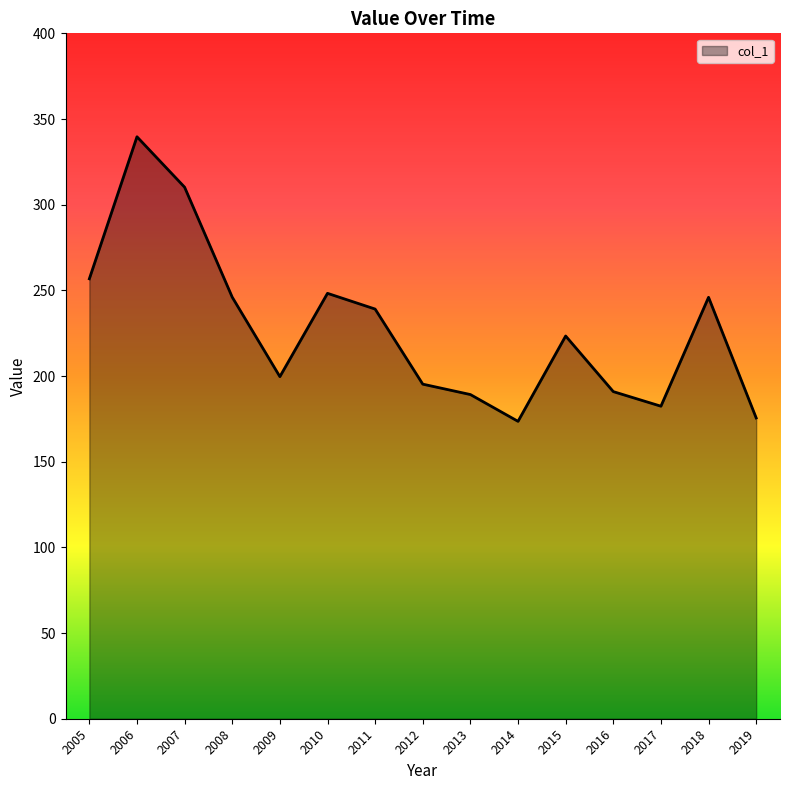

What is the smallest value displayed?

173.6